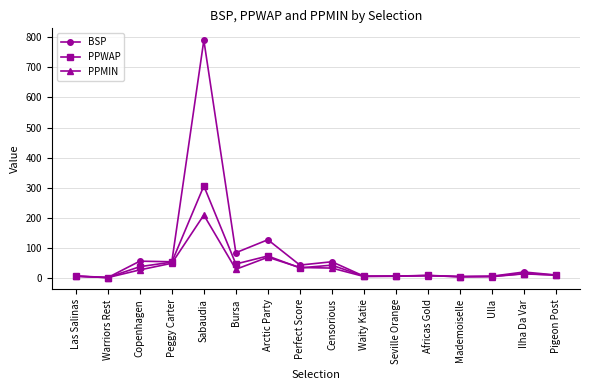

True or false: PPWAP has more than 2 interior local peaks.

True